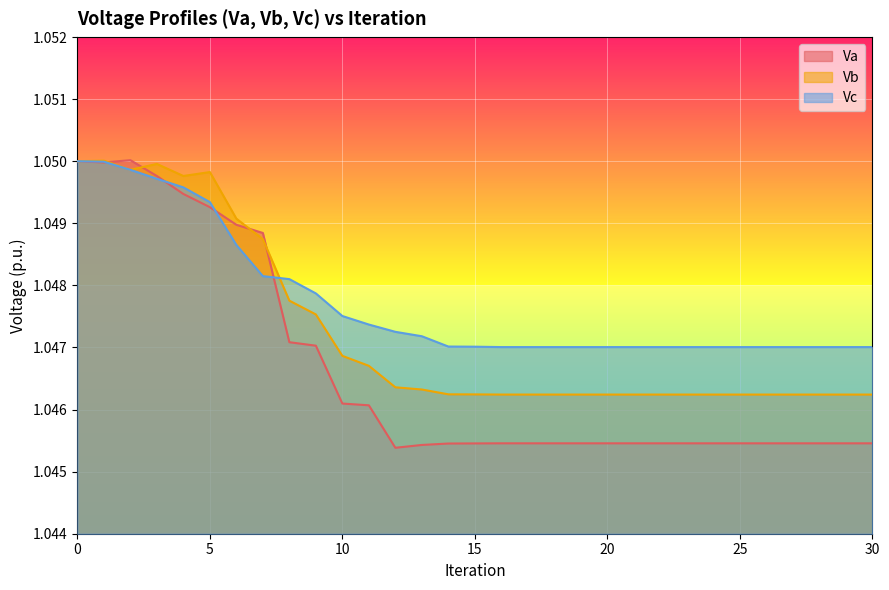

How many Vc values are between 1 and 2?

31